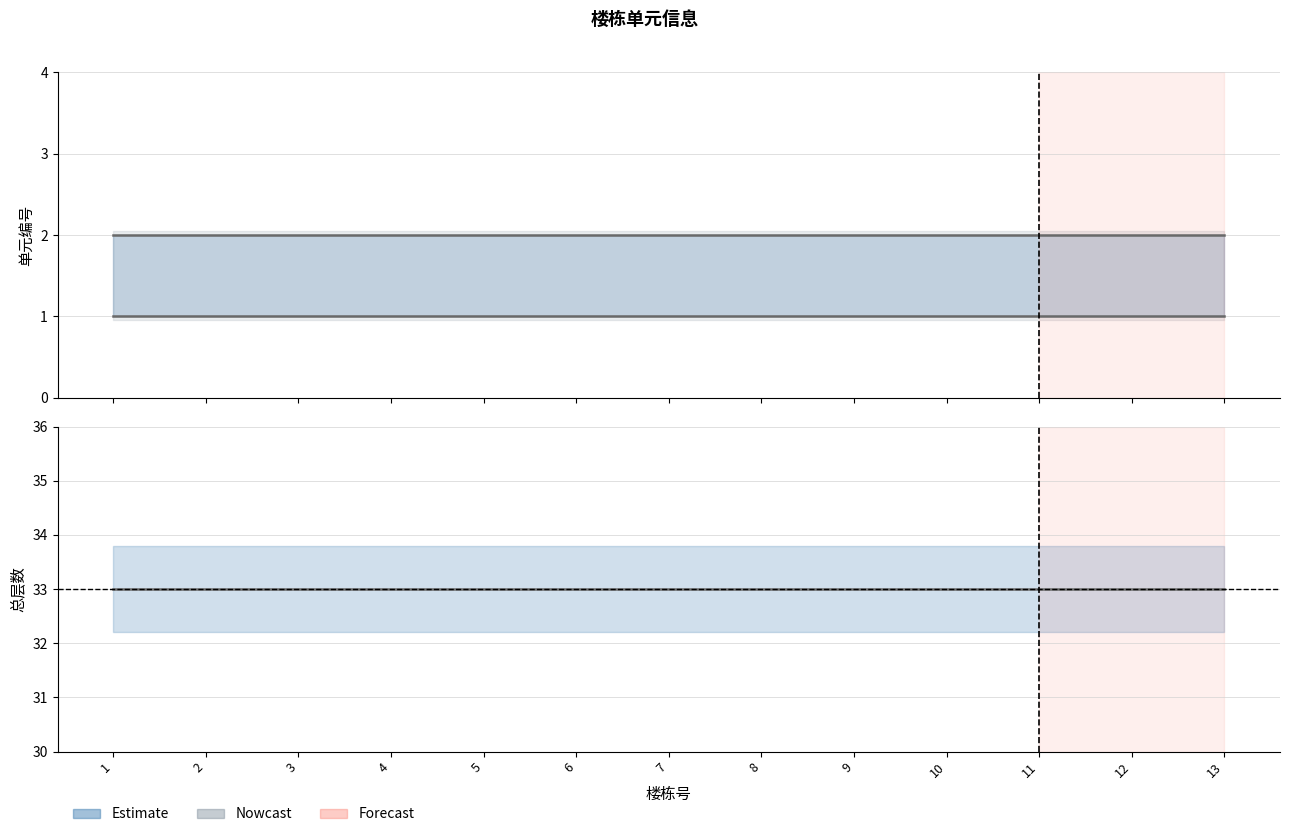

True or false: 总层数 and 单元编号 cross at least once.

False